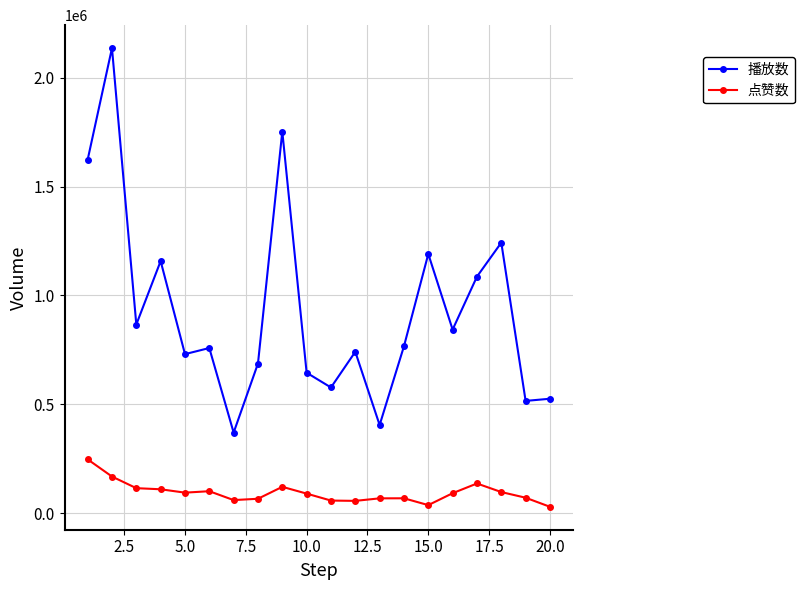

True or false: 点赞数 and 播放数 cross at least once.

False